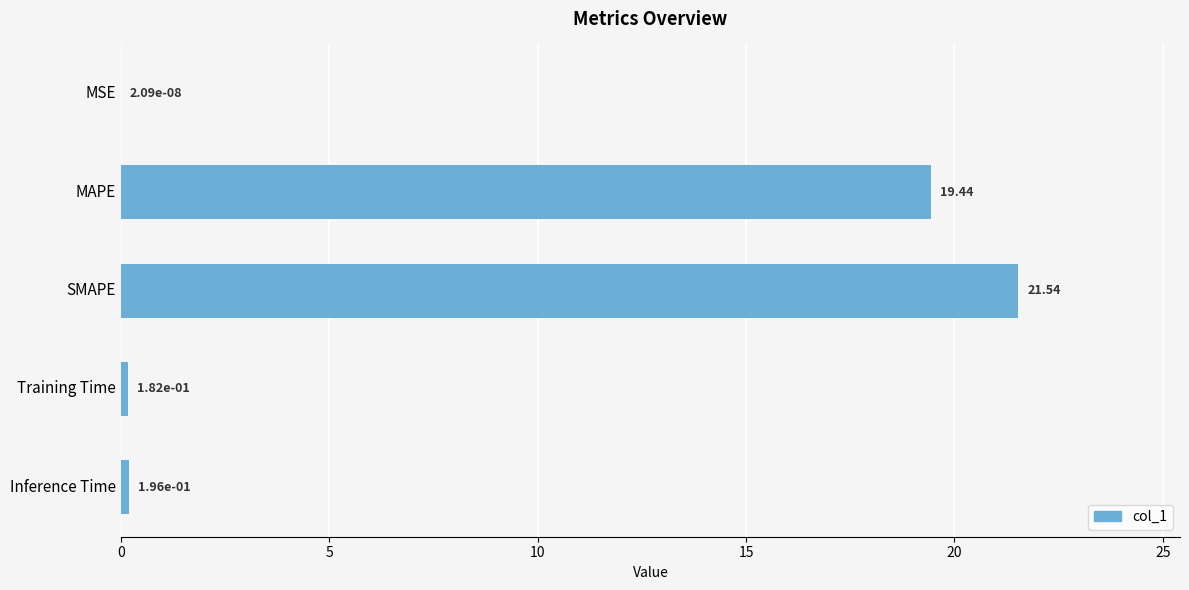

At which category does the chart reach its peak across all series?

SMAPE